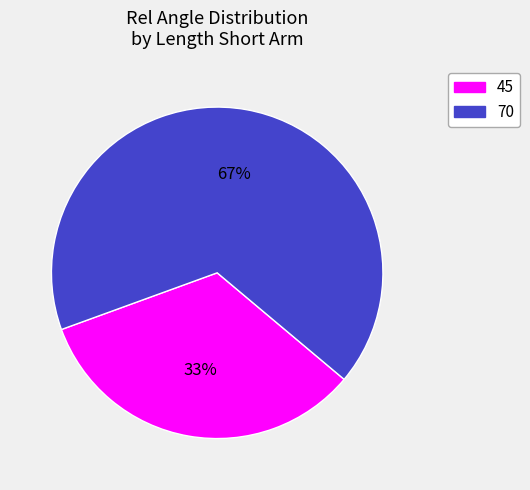

To the nearest percent, what is the average slice percentage?

50%